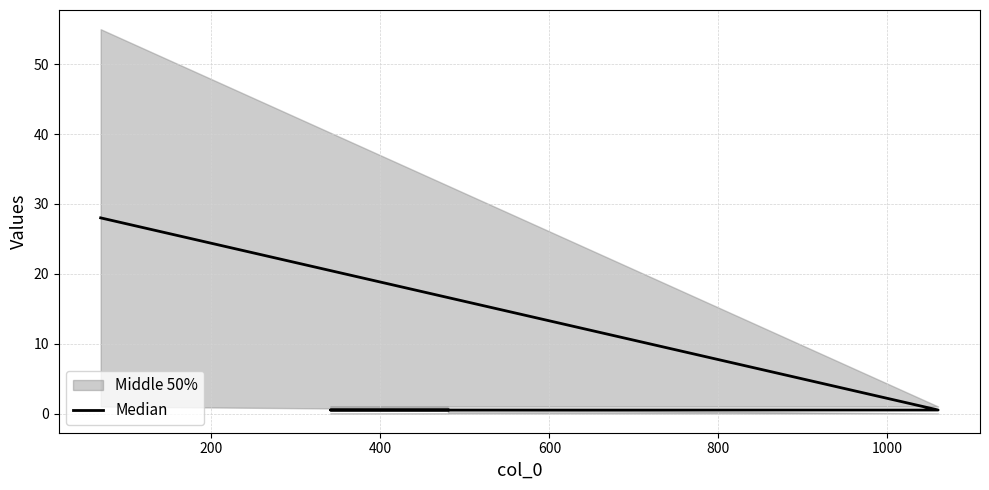

How many lines are shown in the chart?

1